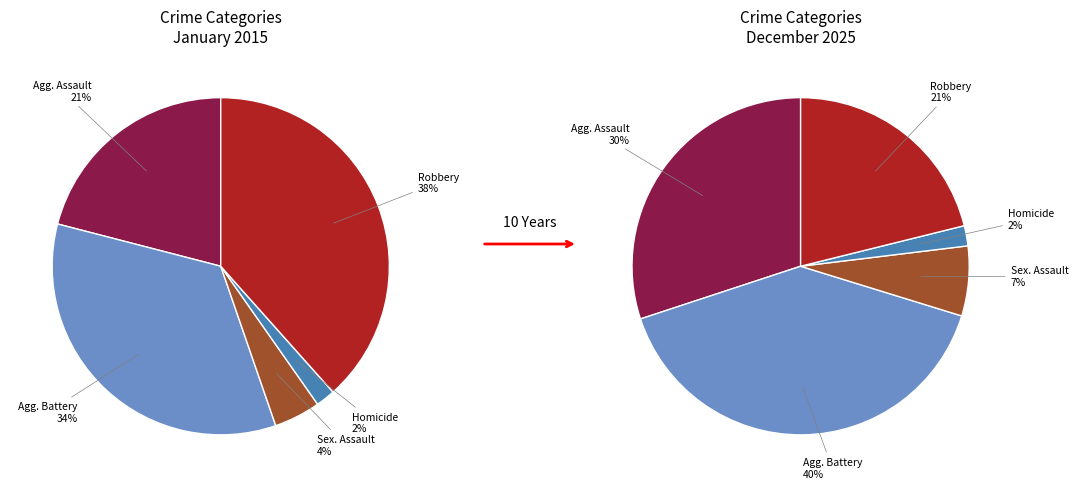

Which series has the largest range (max minus min)?

values_2025